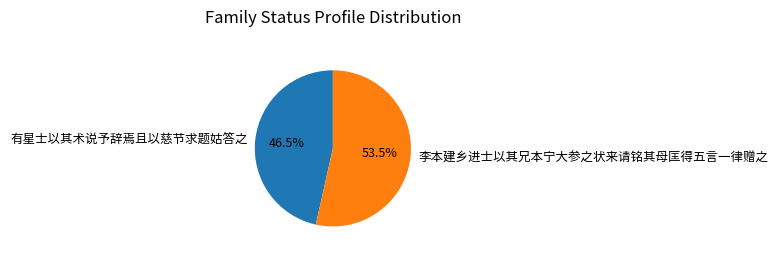

The 有星士以其术说予辞焉且以慈节求题姑答之 slice represents 61% of the pie. True or false?

False